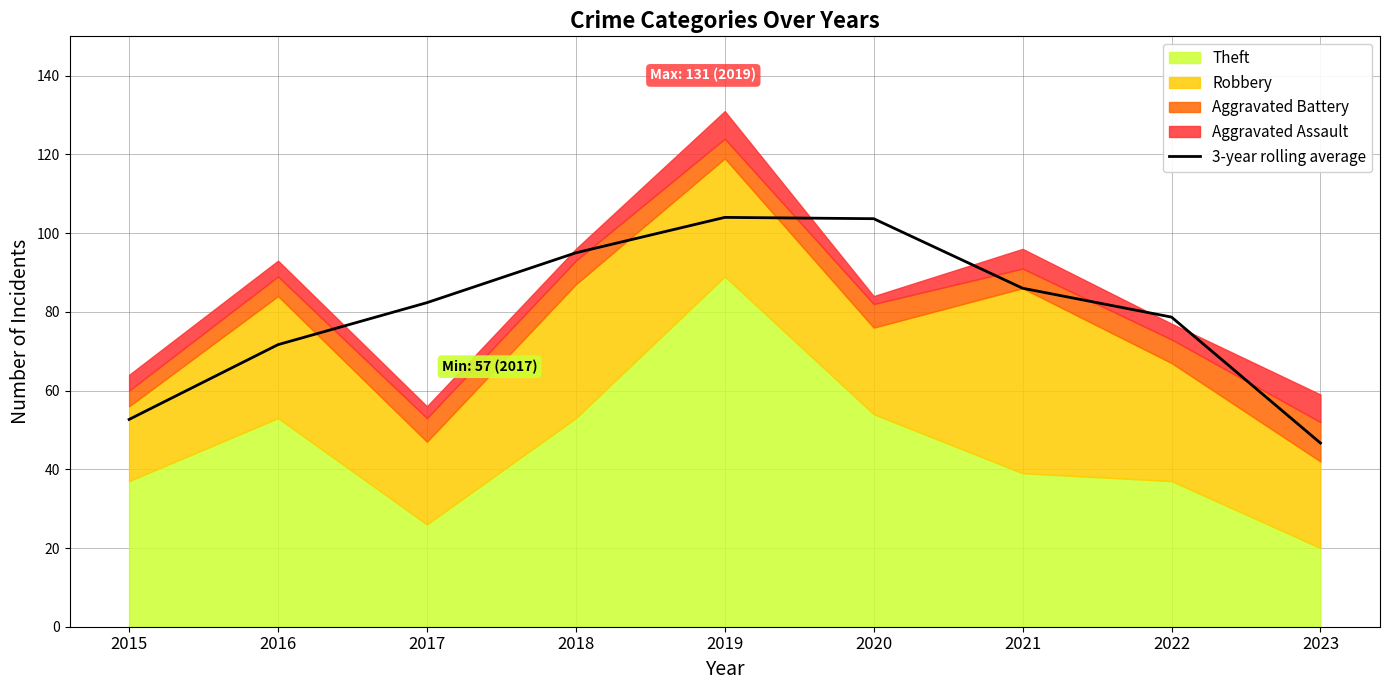

What is the change in value from 2015 to 2019?

+51.3